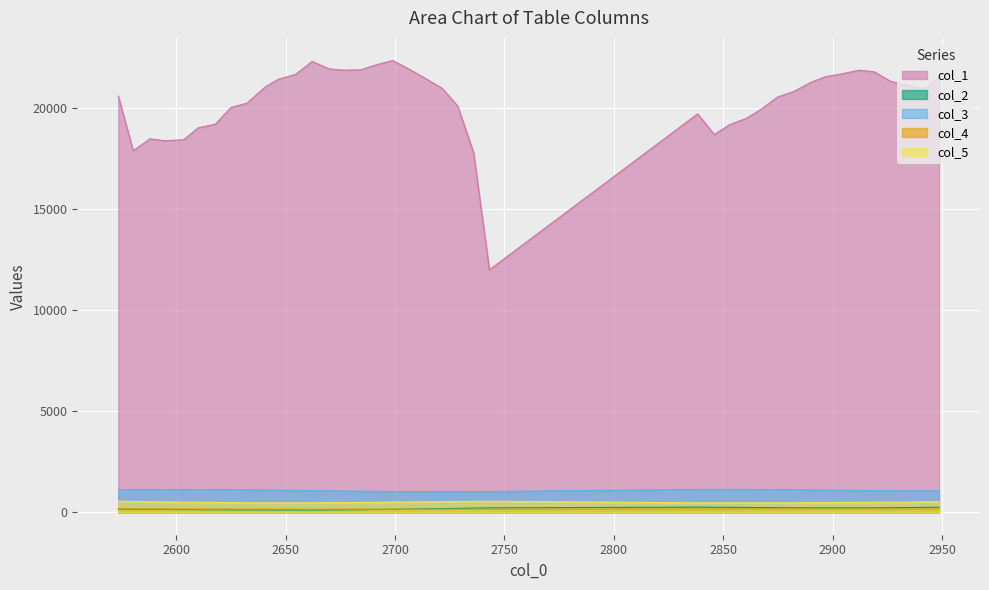

List the labels in order of col_5 value, smallest first.

2632.32, 2640.88, 2646.69, 2654.57, 2662.16, 2838.26, 2845.89, 2852.69, 2860.44, 2867.03, 2874.78, 2882.5, 2625.12, 2669.9, 2676.72, 2890.12, 2896.73, 2617.88, 2684.33, 2691.08, 2904.44, 2911.95, 2603.47, 2610.14, 2918.92, 2926.64, 2933.09, 2594.77, 2698.95, 2706.76, 2588.03, 2713.28, 2941.76, 2948.53, 2721.55, 2580.42, 2728.67, 2735.92, 2573.59, 2743.13